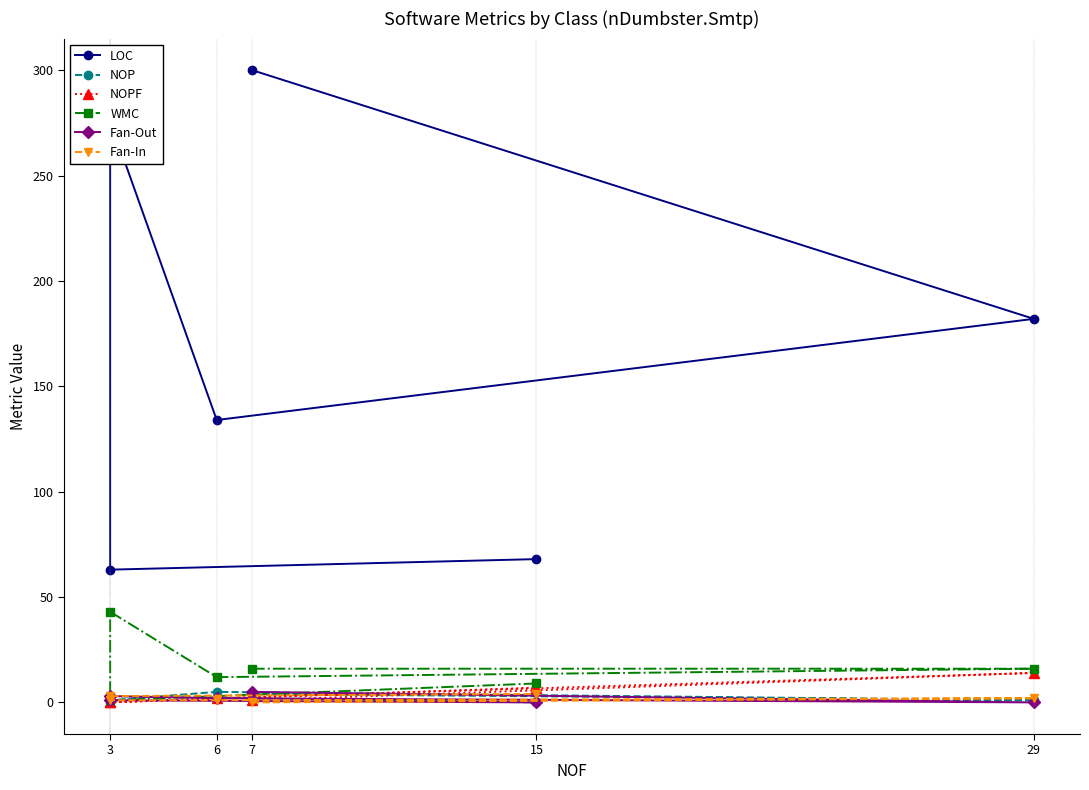

What is the label of the 4th point from the left?

3